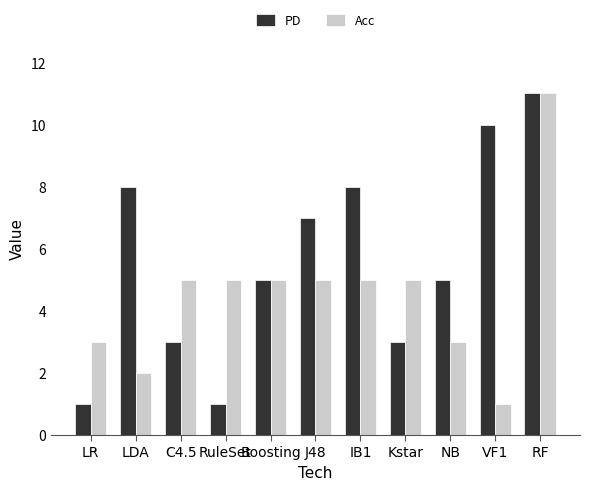

At which category does the chart reach its peak across all series?

RF